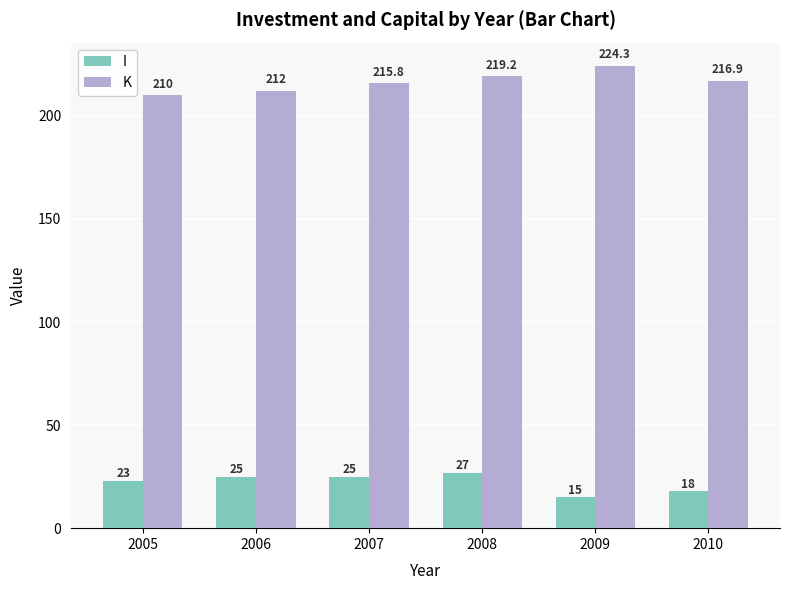

Which series changed the most between 2006 and 2010?

I